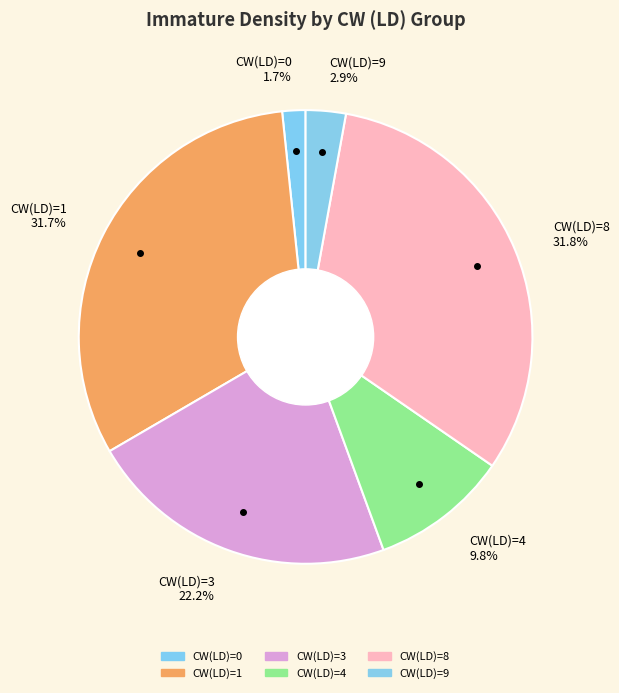

Is the sum of CW(LD)=8 31.8% and CW(LD)=0 1.7% greater than half?

No